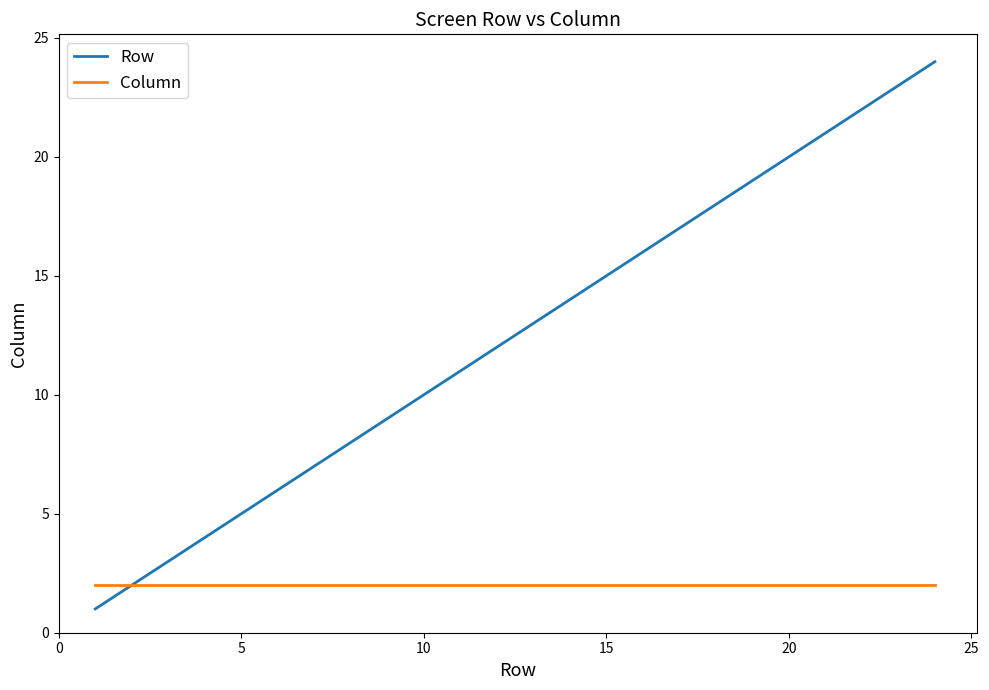

What is the greatest value displayed?

24